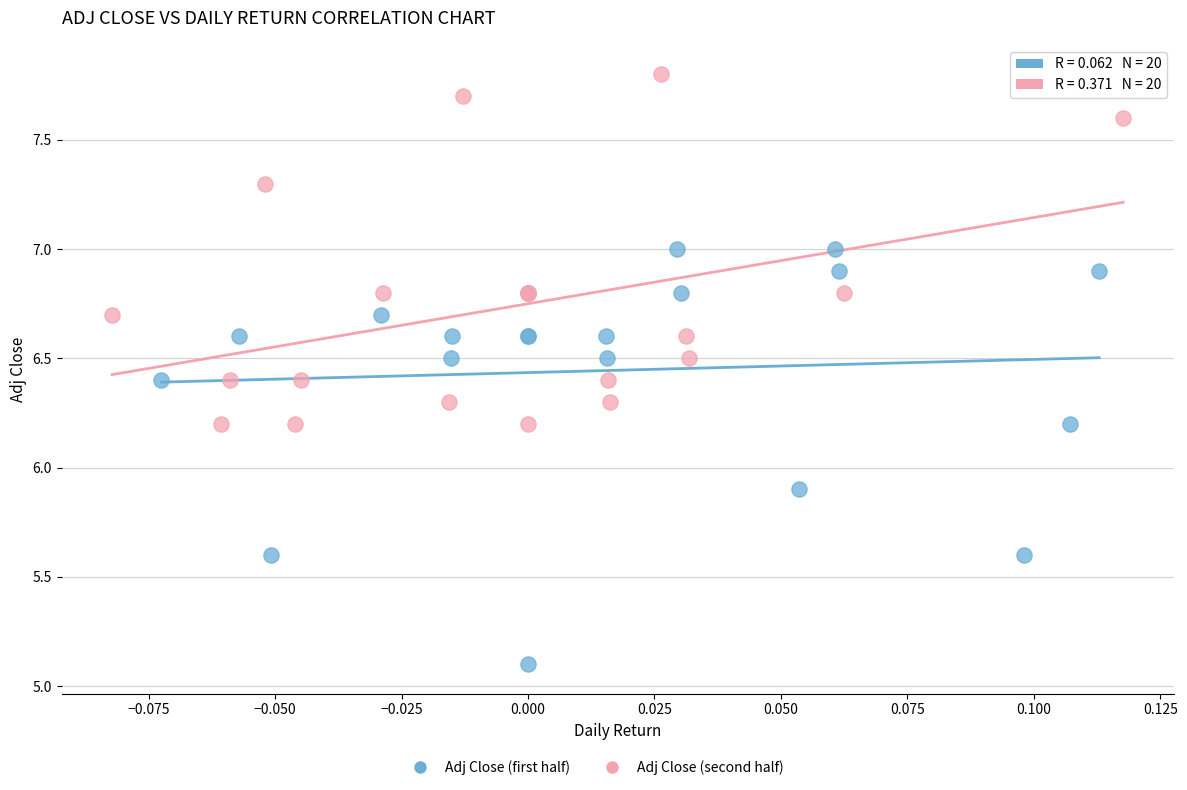

Which series contains the highest Y value?

Adj Close (second half)